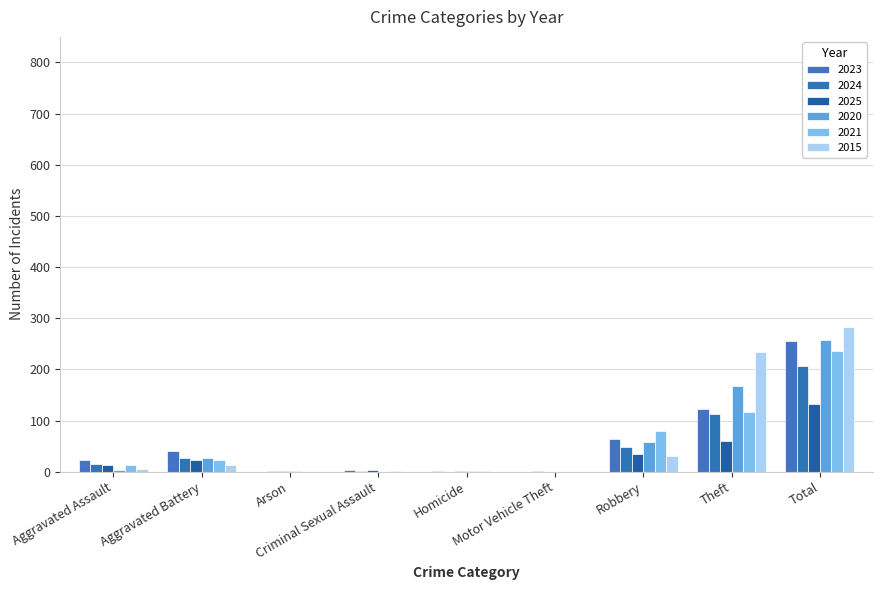

At how many categories does at least one series exceed 69?

3